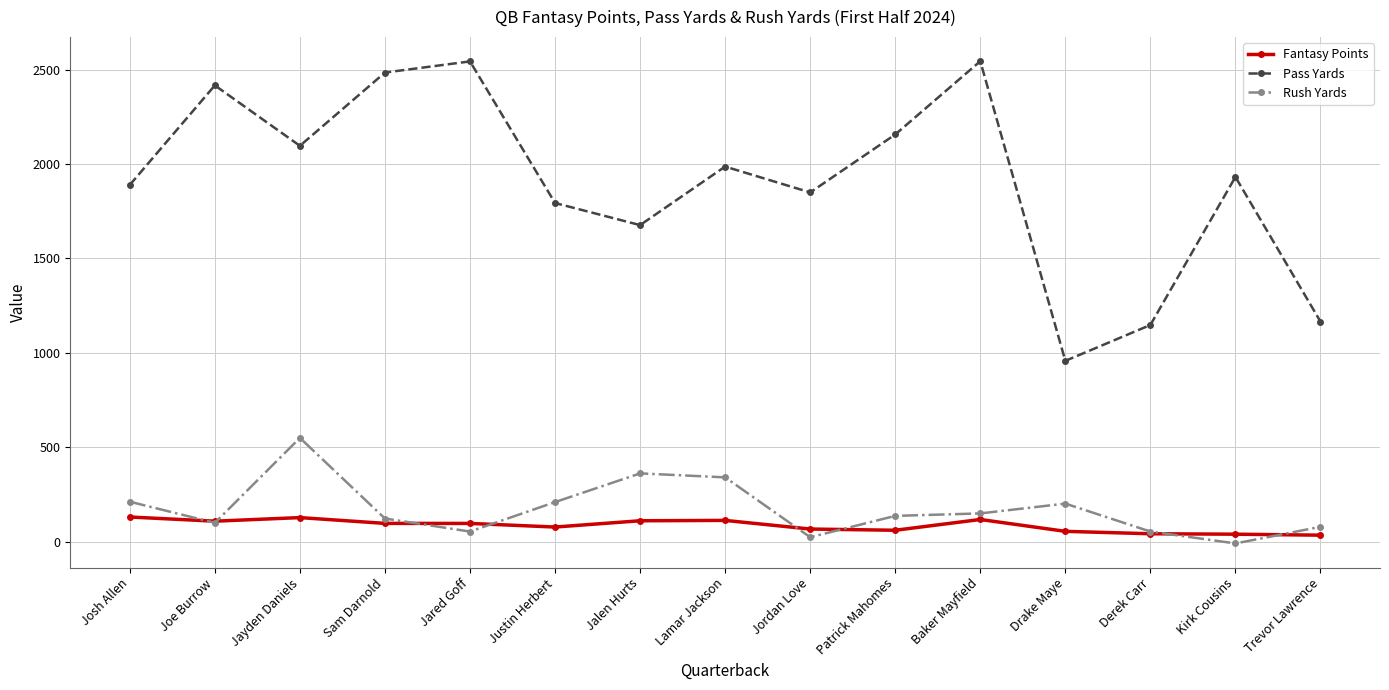

True or false: Fantasy Points and Pass Yards intersect in this chart.

False